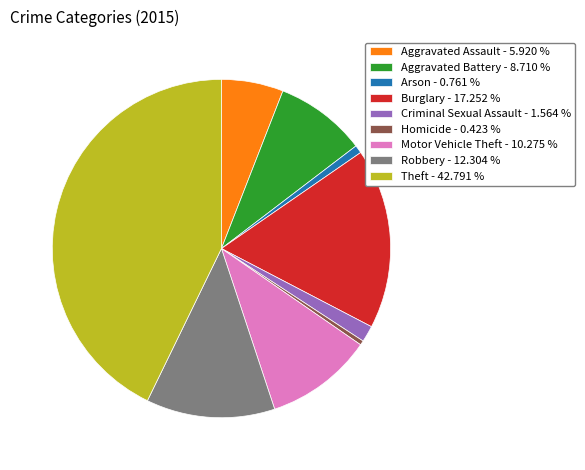

Do Criminal Sexual Assault - 1.564 % and Theft - 42.791 % together represent more than half of the pie?

No